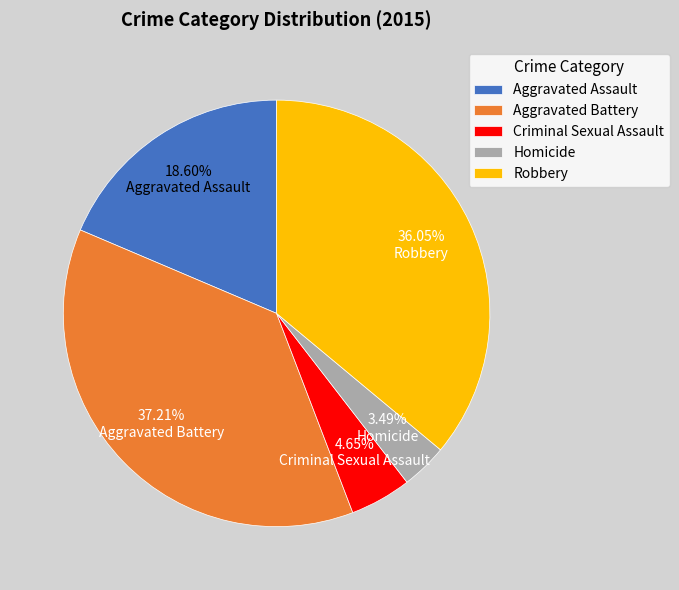

What percentage is the Homicide slice, to the nearest percent?

3%